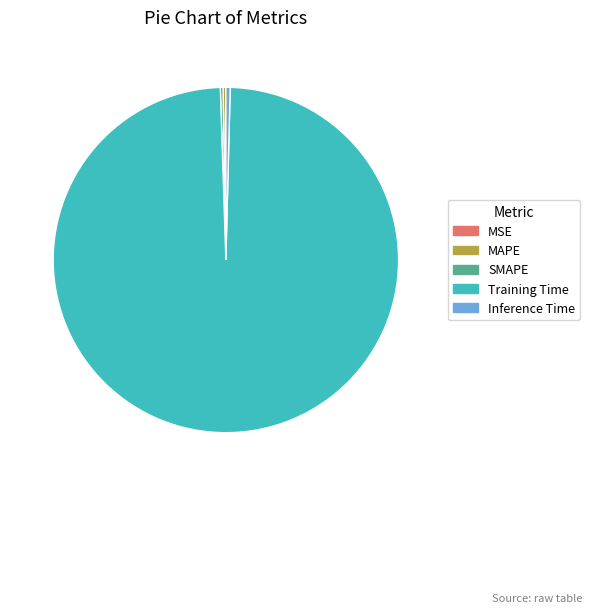

Which category has the biggest portion of the pie?

Training Time